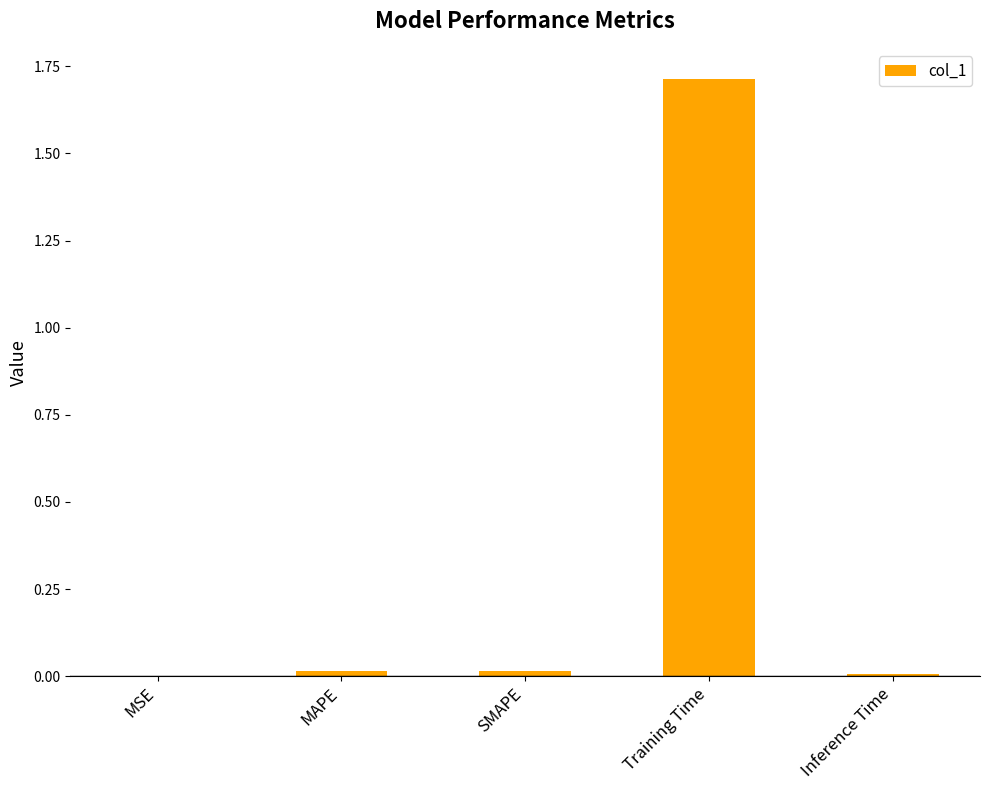

What is the approximate value at Training Time?

1.7